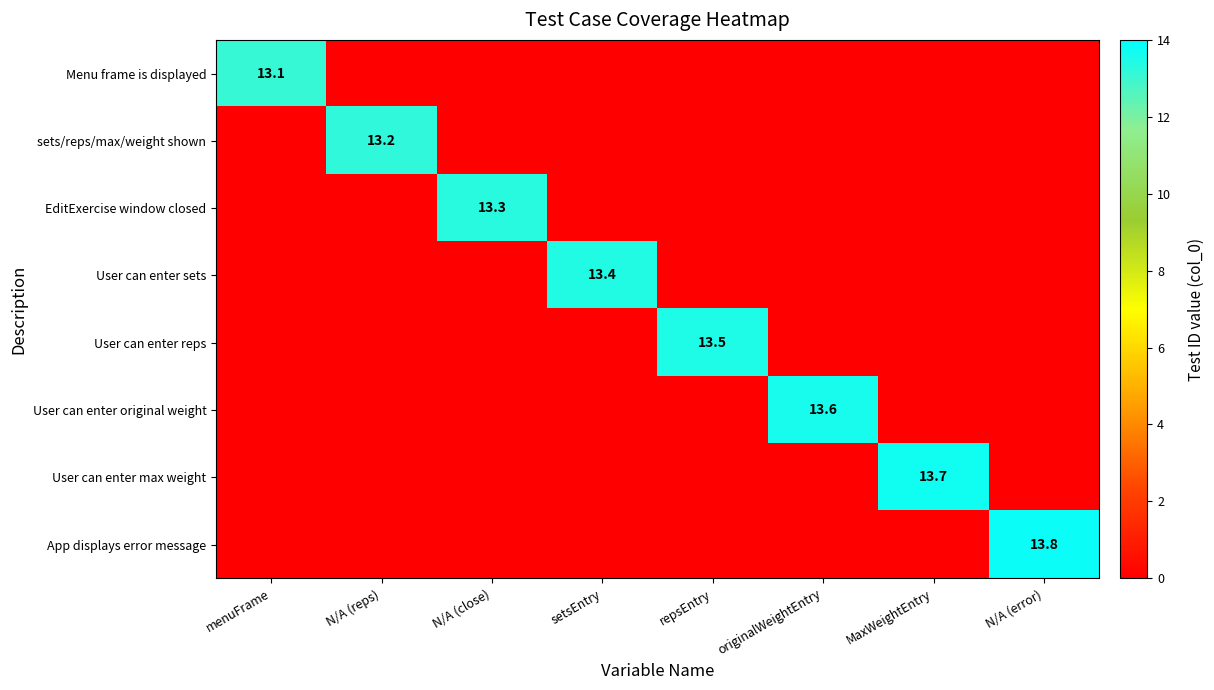

True or false: Menu frame is displayed has a value of 21.0 at menuFrame.

False